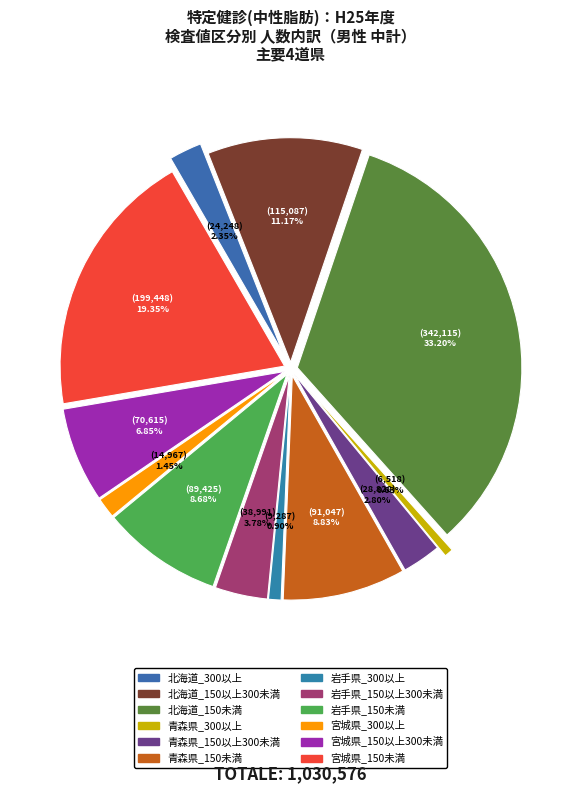

Is 宮城県_300以上 the majority of the pie?

No